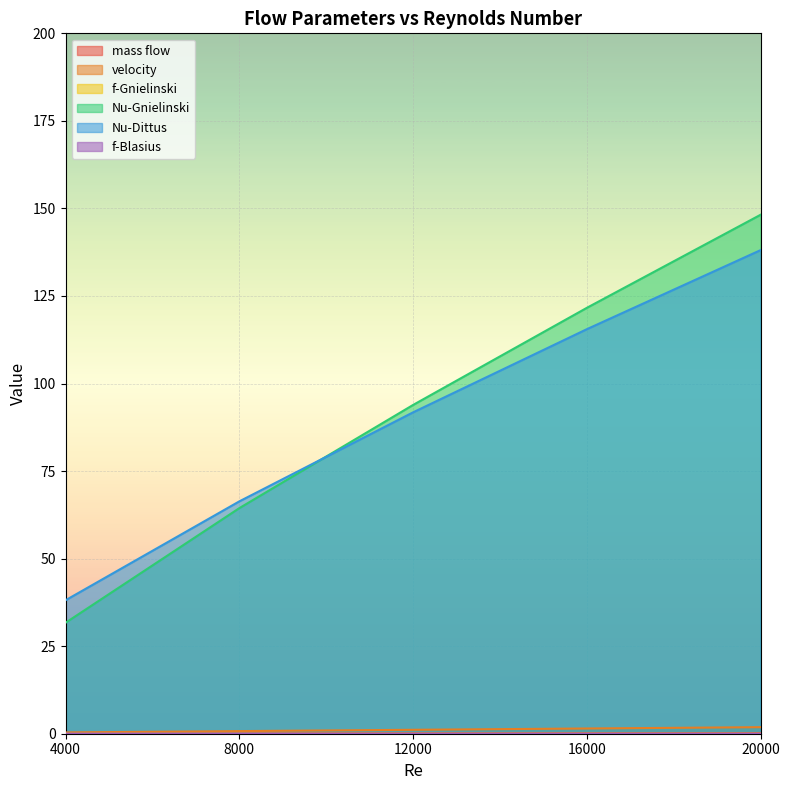

True or false: f-Blasius has more than 2 interior local peaks.

False